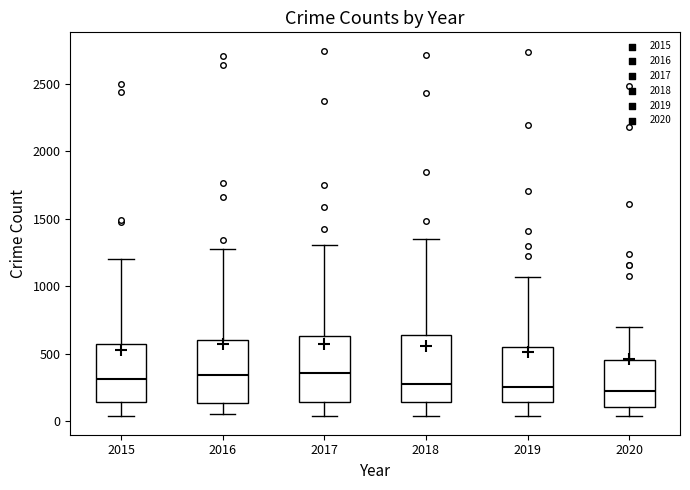

Reading left to right, read every box against the y-axis: the position of its median line, the range the box covers, and the ends of its whiskers. The values are not printed on the chart, so give them approximately, as read against the axis.

2015: median 300, box 150 to 550, whiskers 50 to 1200
2016: median 350, box 150 to 600, whiskers 50 to 1300
2017: median 350, box 150 to 650, whiskers 50 to 1300
2018: median 250, box 150 to 650, whiskers 50 to 1350
2019: median 250, box 150 to 550, whiskers 50 to 1050
2020: median 250, box 100 to 450, whiskers 50 to 700